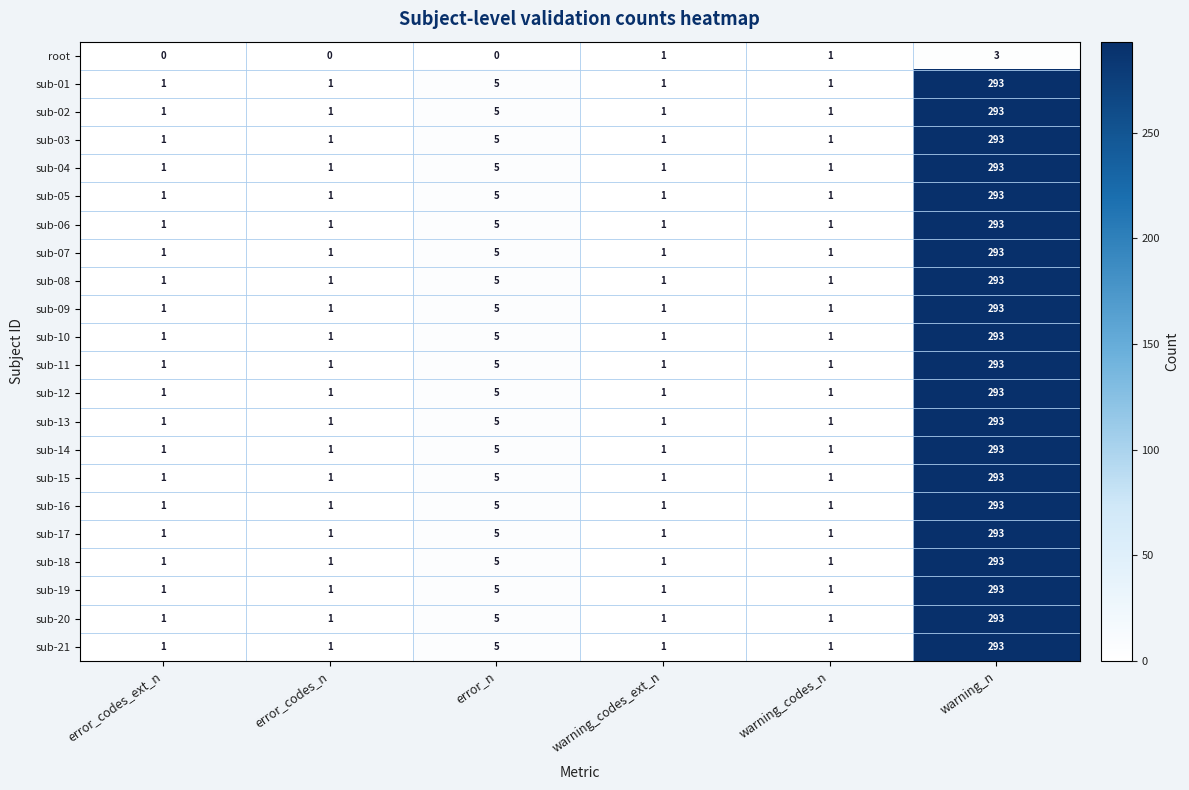

What is the maximum value shown in the chart?

293